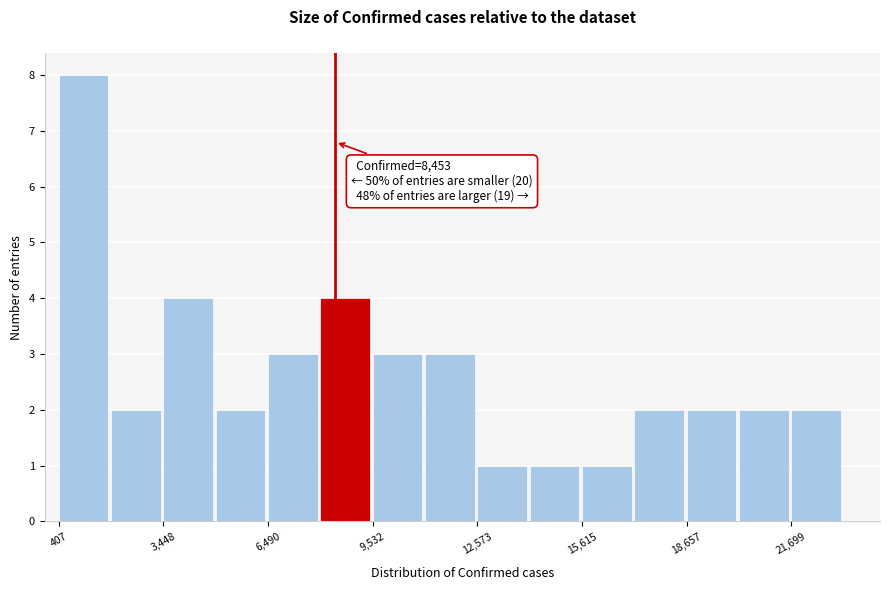

Around what value on the x-axis is the tallest bar? Give the approximate position of its centre, as read against the axis.

1000